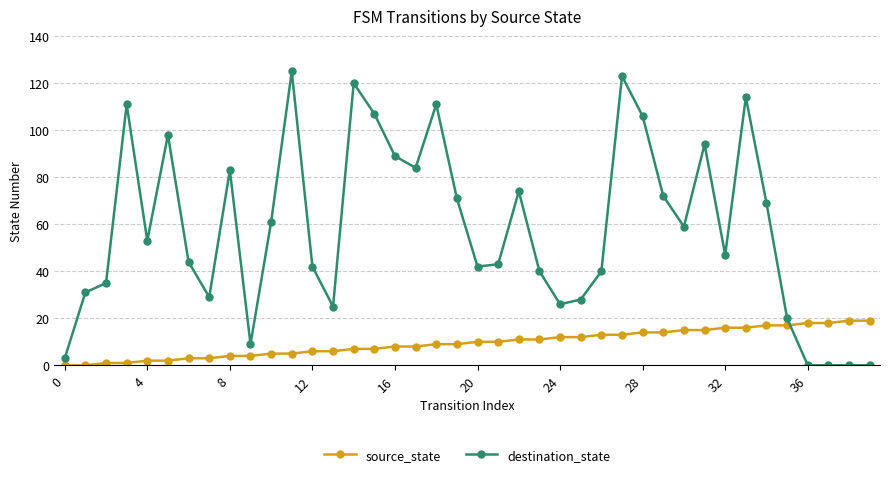

True or false: source_state and destination_state cross at least once.

True